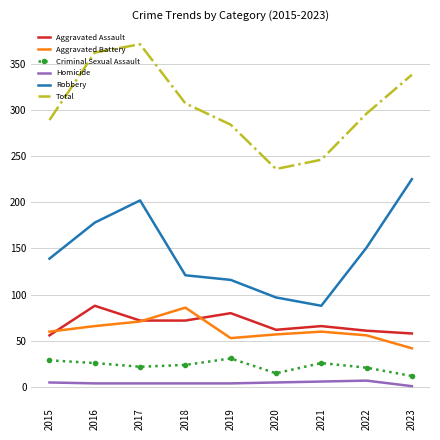

Which series has the largest total across all categories?

Total